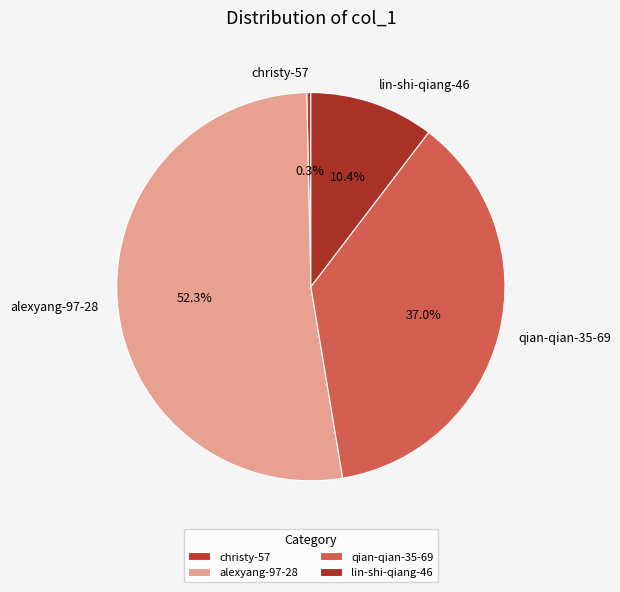

Is it true that lin-shi-qiang-46 is 10% of the pie?

True